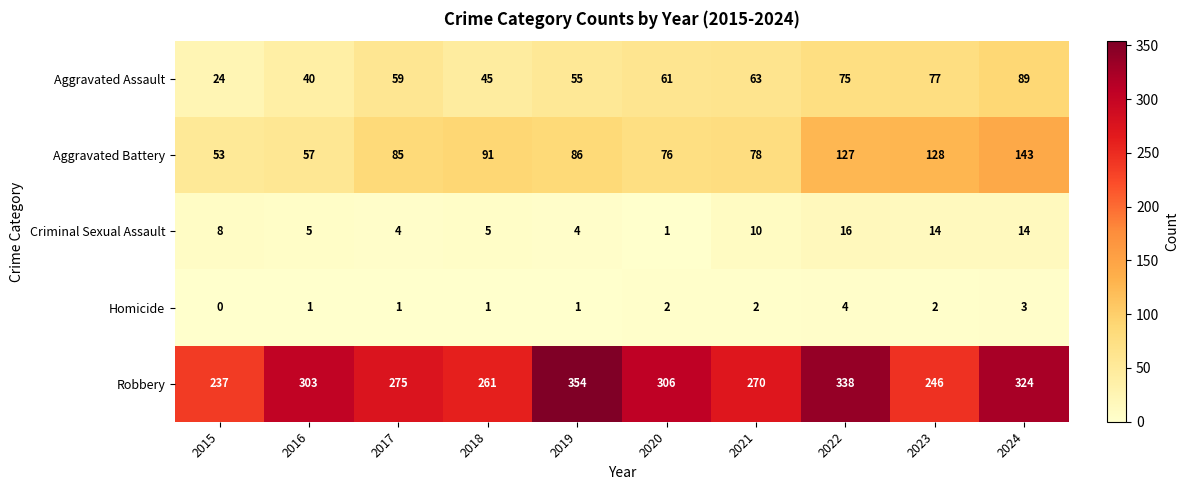

The Aggravated Assault series shows 63 at 2021. True or false?

True